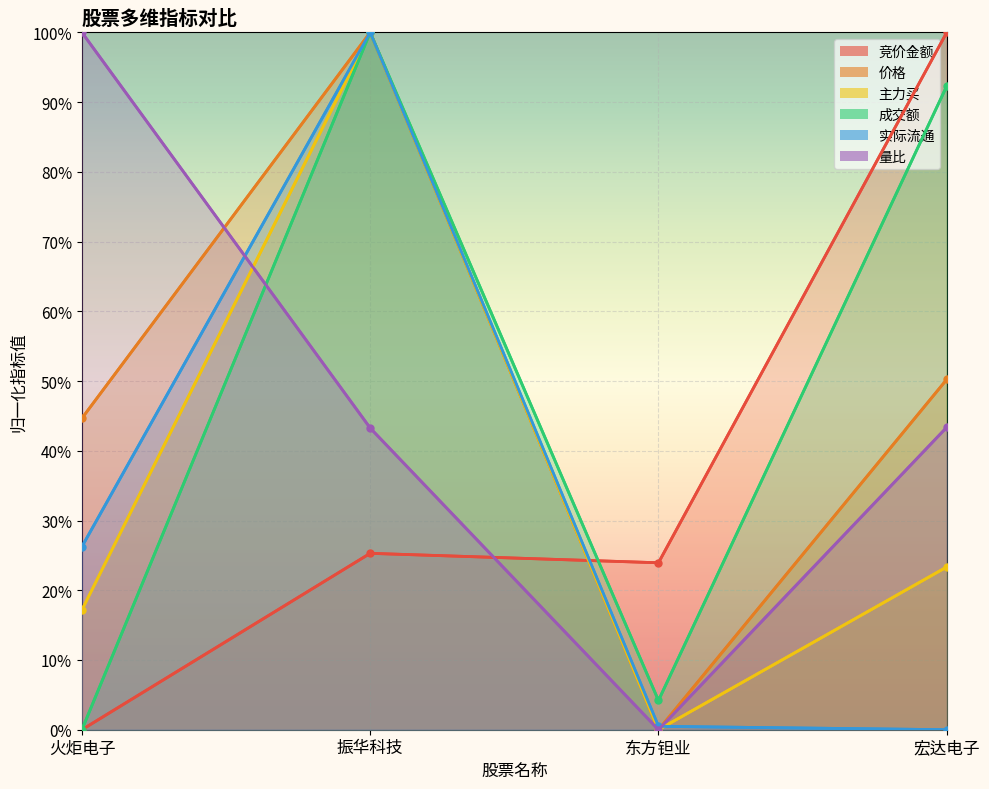

What is the highest value of the 实际流通 series?

100.0